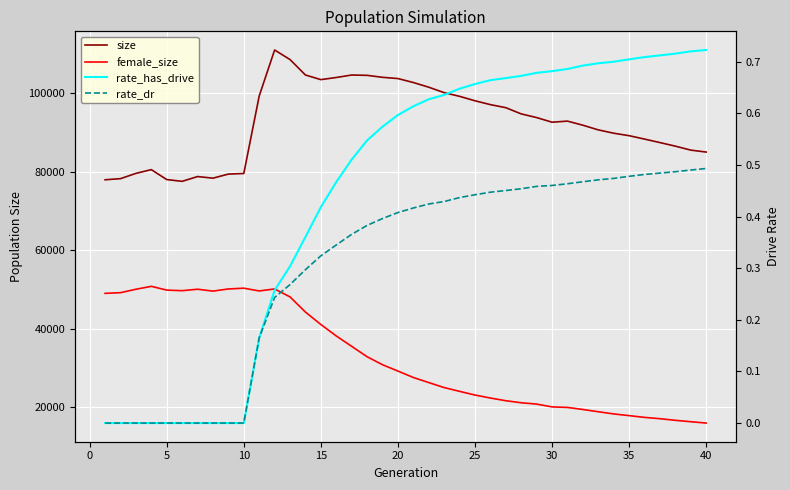

True or false: size and rate_dr cross at least once.

False